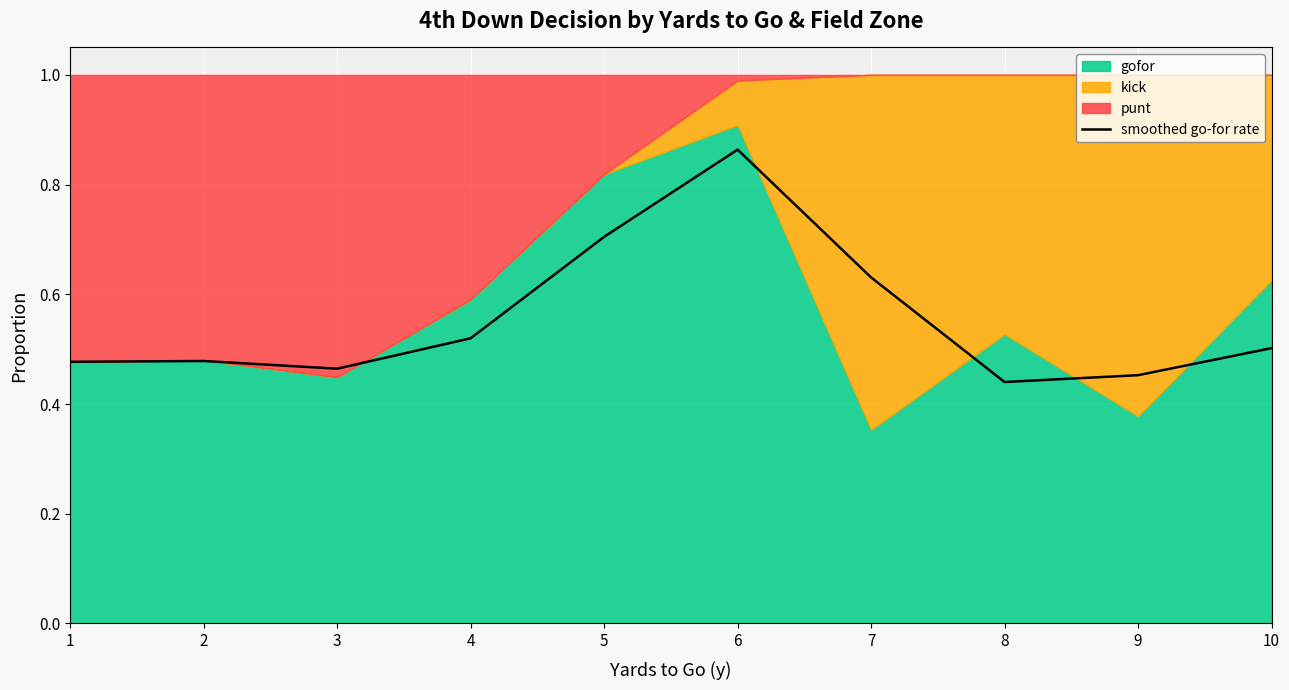

Is it true that the value at 9 is 0.8?

False